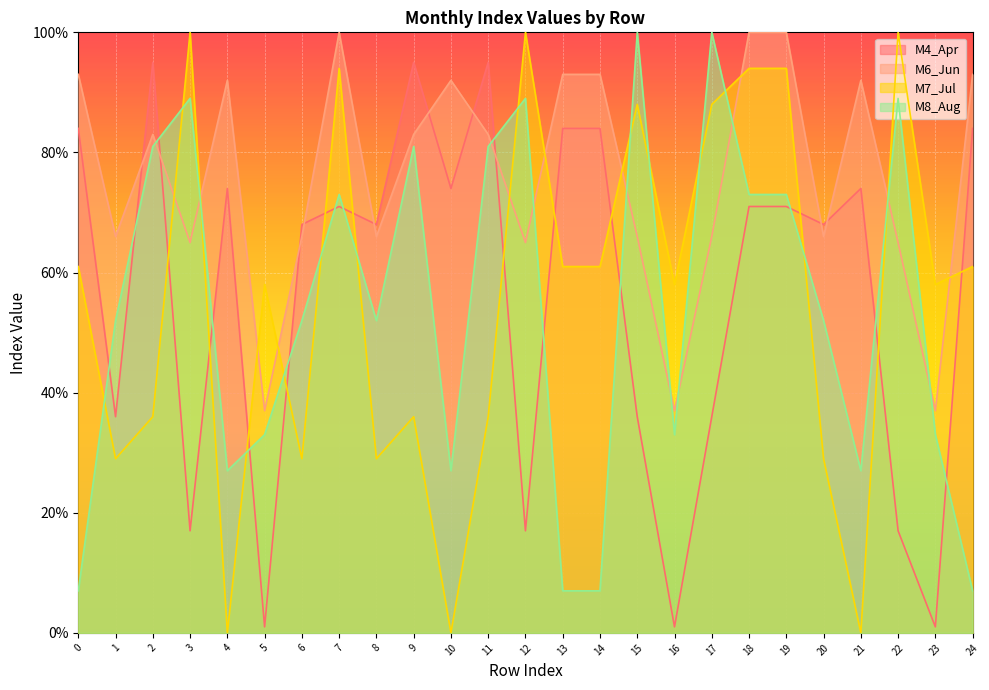

Where do M7_Jul and M6_Jun first cross each other?

2 and 3